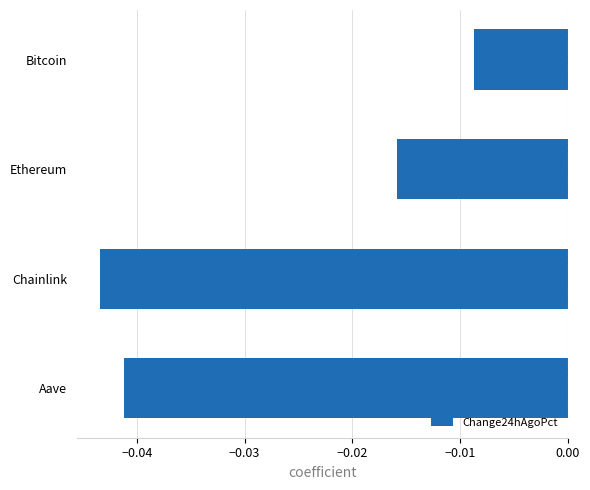

Between Aave and Chainlink, which is larger?

Aave